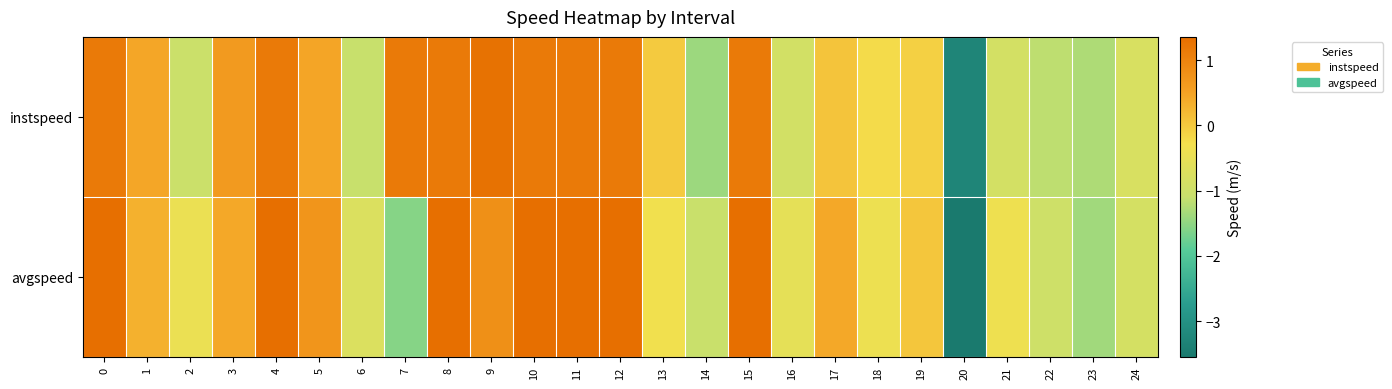

Reading left to right, list all the values displayed in this chart.

instspeed: 0=1.2	1=0.4	2=-1.0	3=0.6	4=1.2	5=0.5	6=-1.1	7=1.2	8=1.2	9=1.3	10=1.2	11=1.2	12=1.2	13=-0.0	14=-1.4	15=1.2	16=-0.9	17=0.1	18=-0.2	19=-0.1	20=-3.3	21=-0.9	22=-1.2	23=-1.3	24=-0.8
avgspeed: 0=1.4	1=0.3	2=-0.4	3=0.4	4=1.4	5=0.7	6=-0.7	7=-1.6	8=1.4	9=0.8	10=1.4	11=1.4	12=1.4	13=-0.3	14=-1.1	15=1.4	16=-0.5	17=0.4	18=-0.4	19=0.0	20=-3.5	21=-0.4	22=-1.0	23=-1.4	24=-0.9